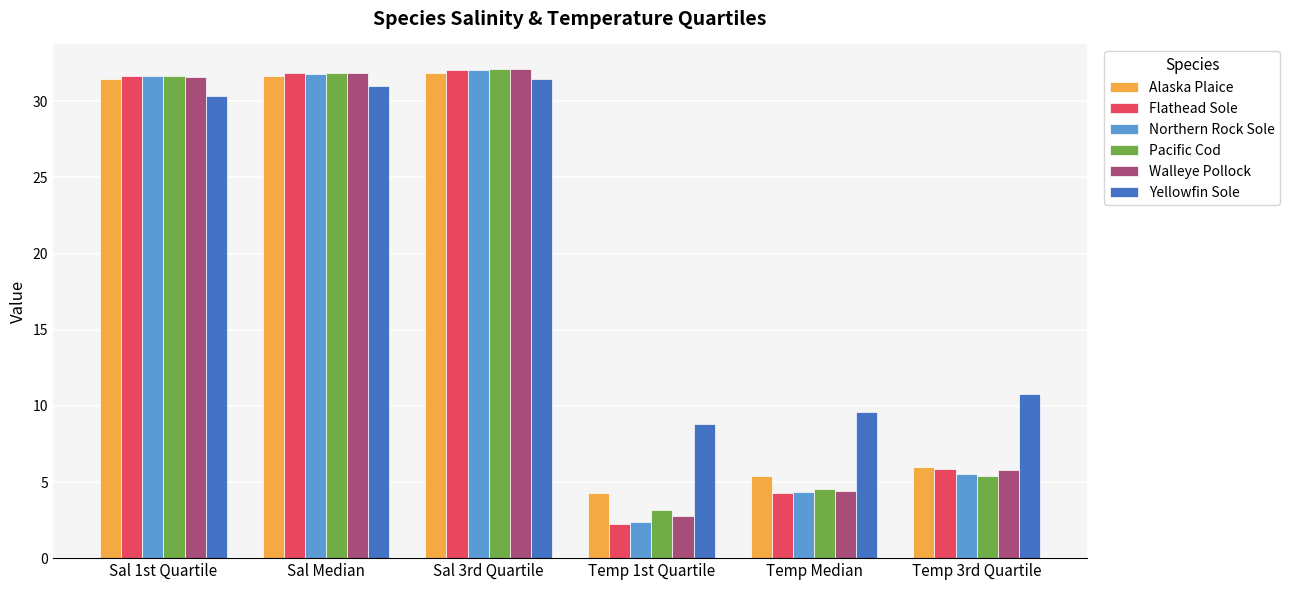

Is it true that Yellowfin Sole equals 21.1 at Sal 1st Quartile?

False